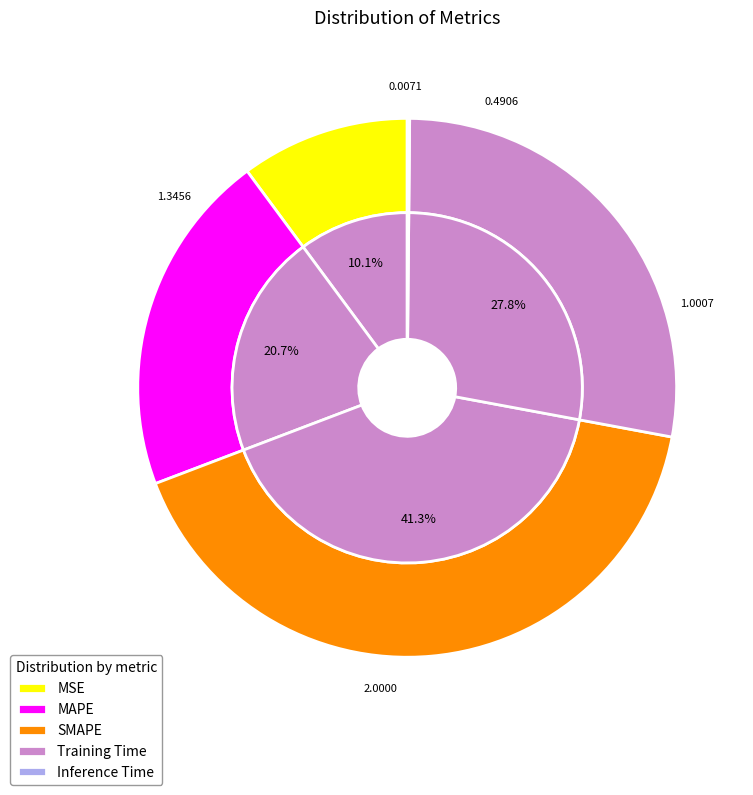

To the nearest percent, what is the difference between the largest and smallest slice percentages?

41%